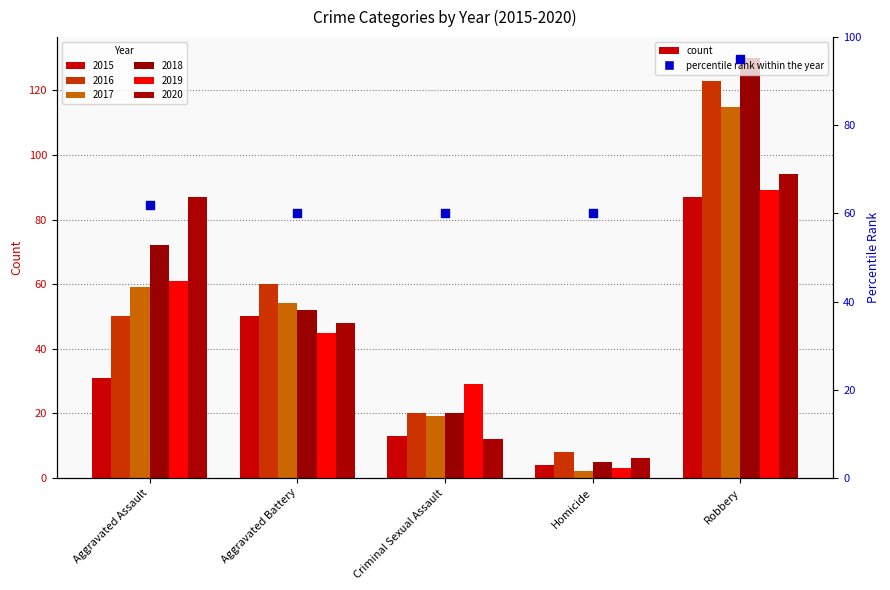

Which series contains the highest Y value?

2018